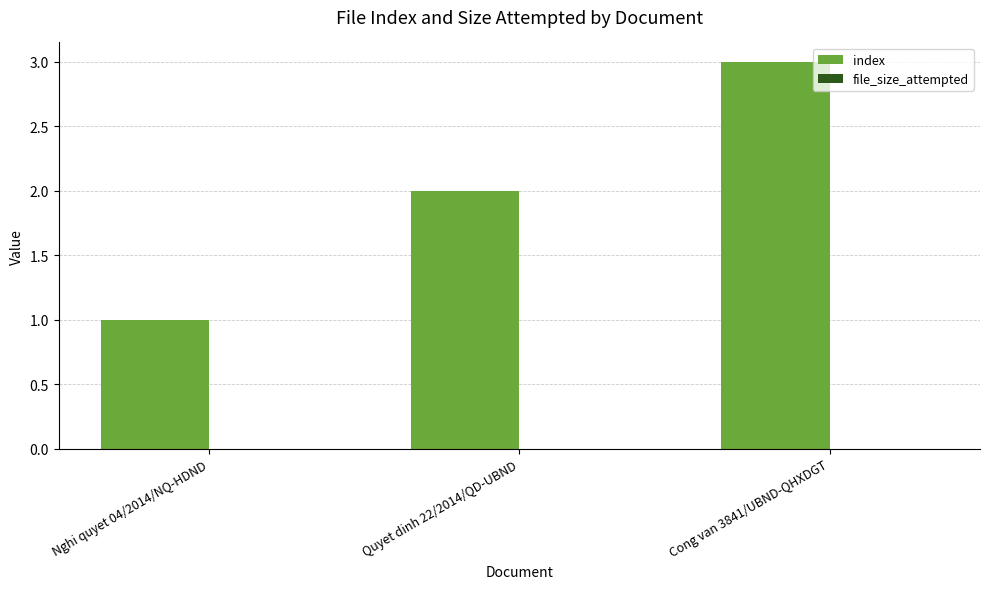

What is the label of the 2nd bar from the left?

Quyet dinh 22/2014/QD-UBND